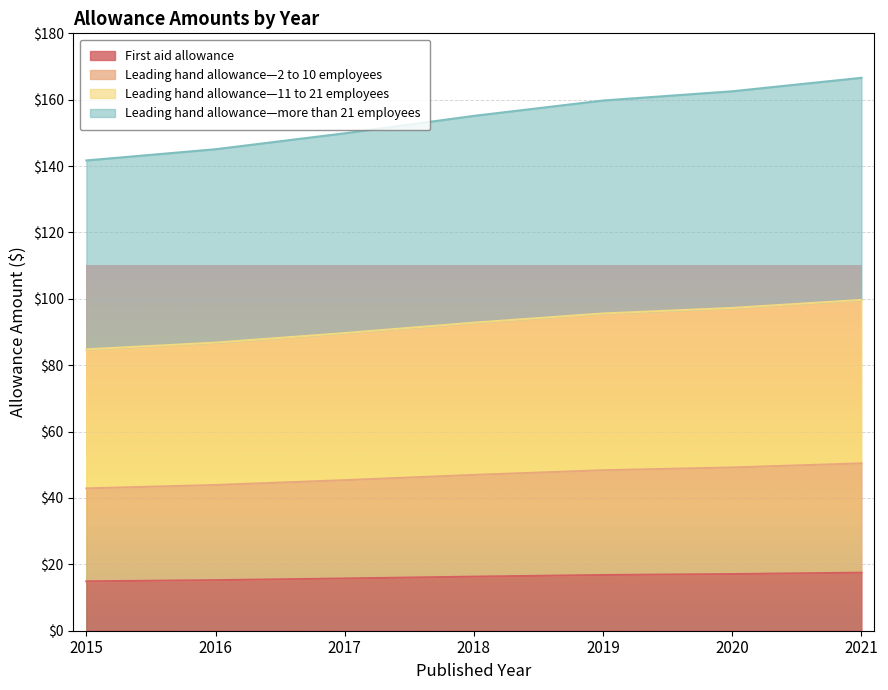

At which category is the sum across all series the highest?

2021